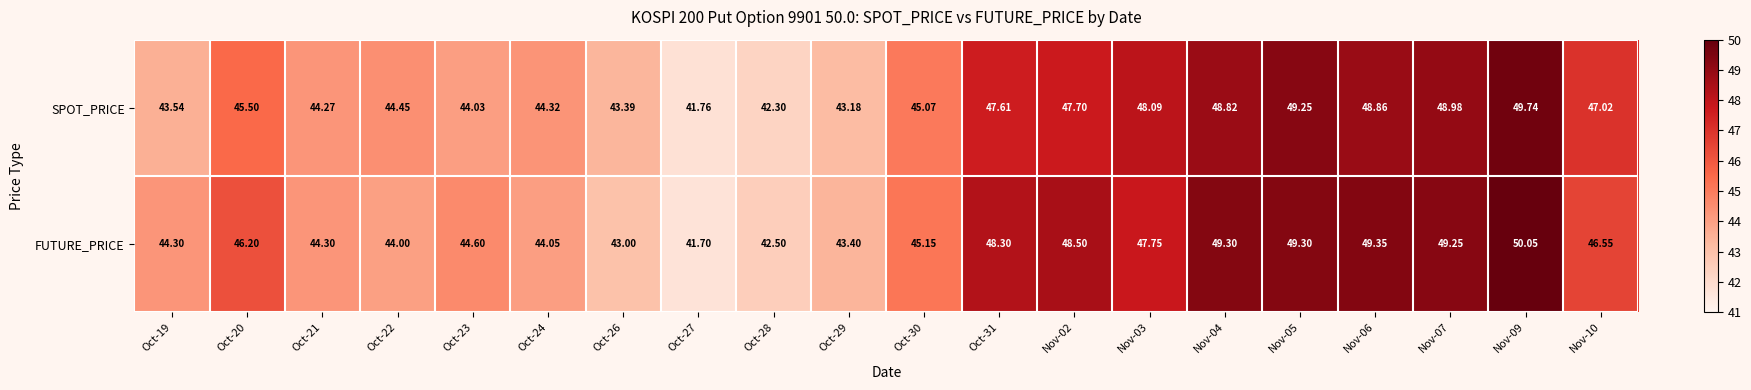

Which series has the largest range (max minus min)?

FUTURE_PRICE